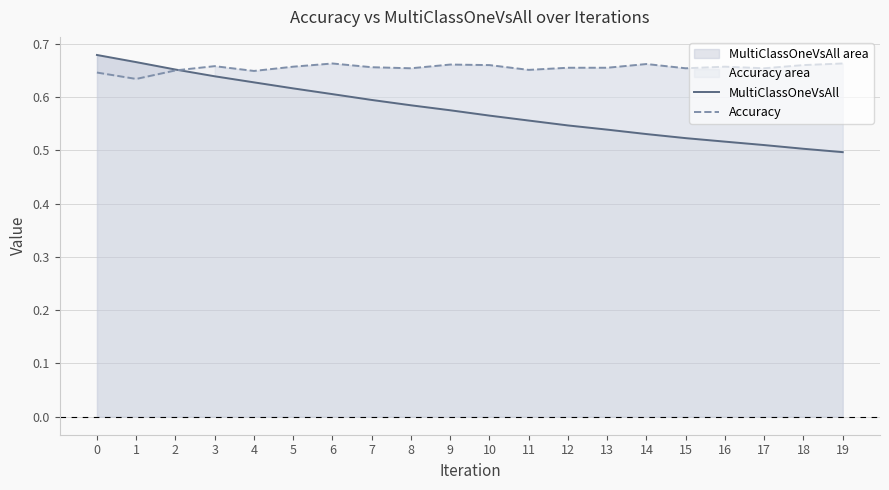

List the series in order of their peak value, highest first.

MultiClassOneVsAll, Accuracy